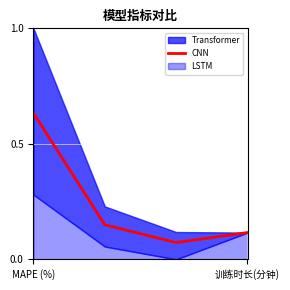

True or false: CNN has more than 1 interior local peaks.

False